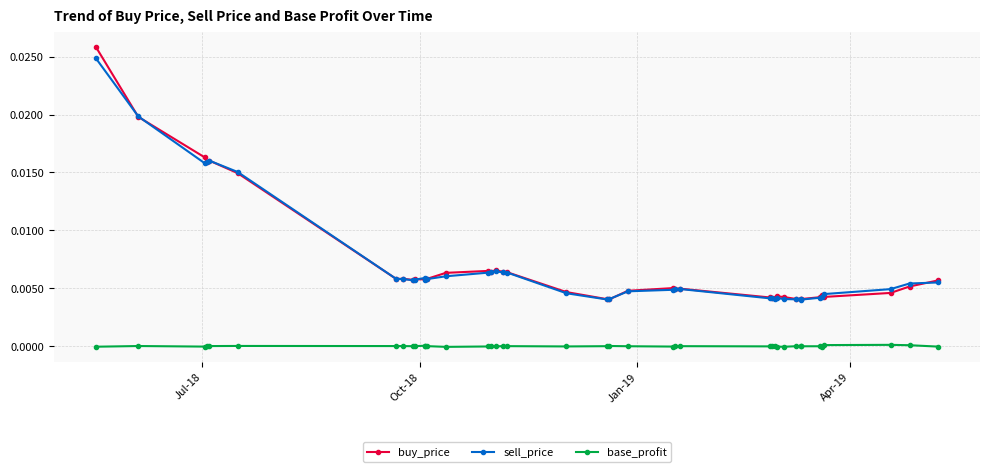

How many intersections are there between sell_price and buy_price?

12